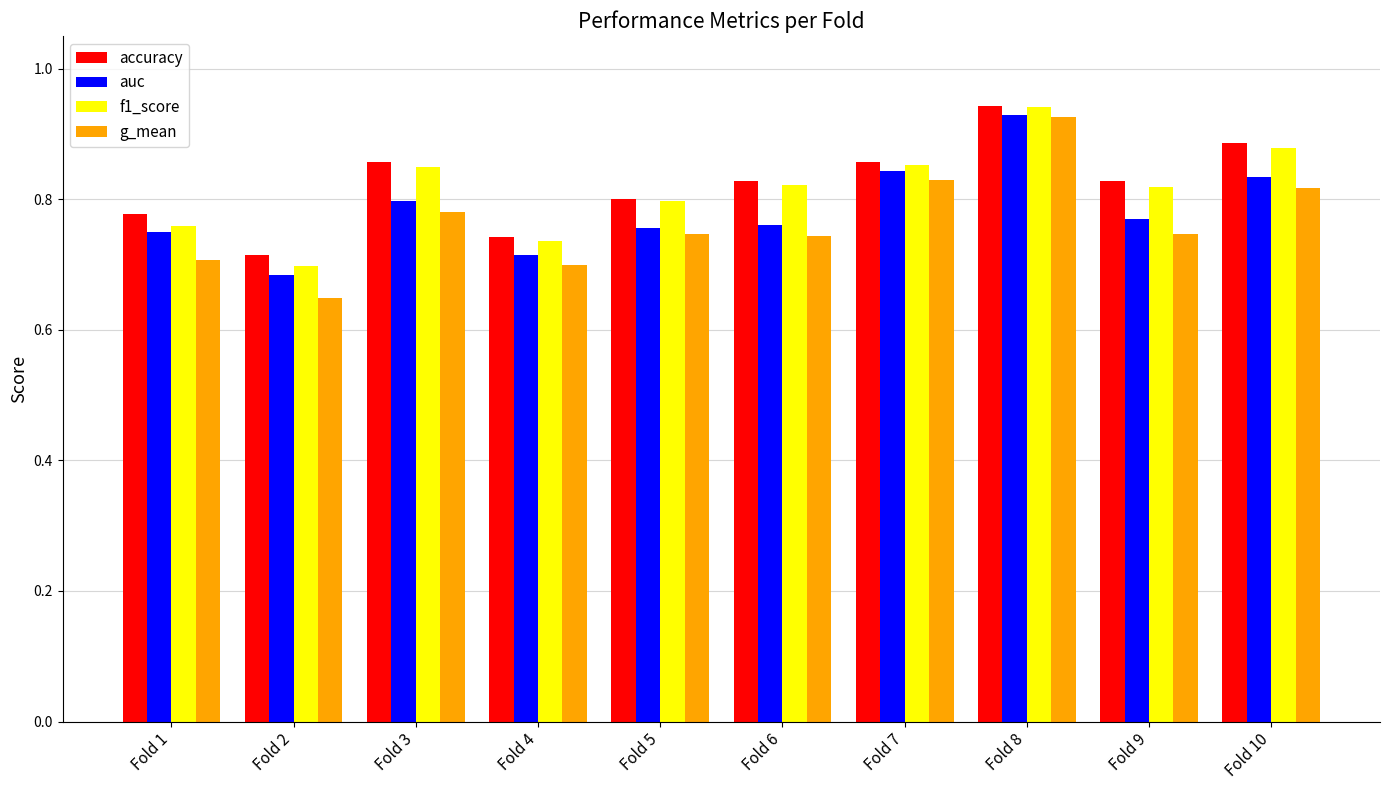

What is the total value across all series at Fold 3?

3.3